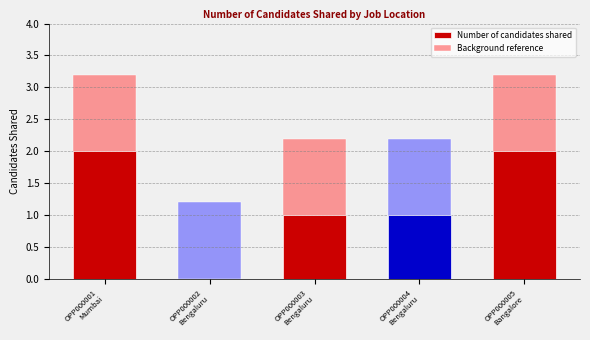

Which has a higher value, OPP000002
Bengaluru or OPP000005
Bangalore?

OPP000005
Bangalore